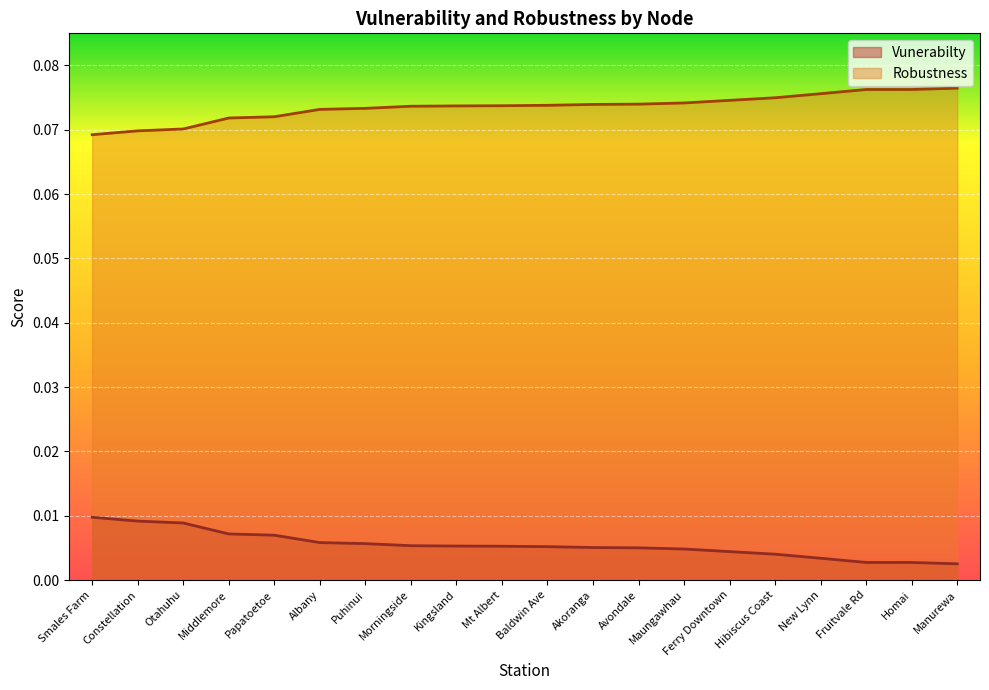

What position from the right is Fruitvale Rd?

3